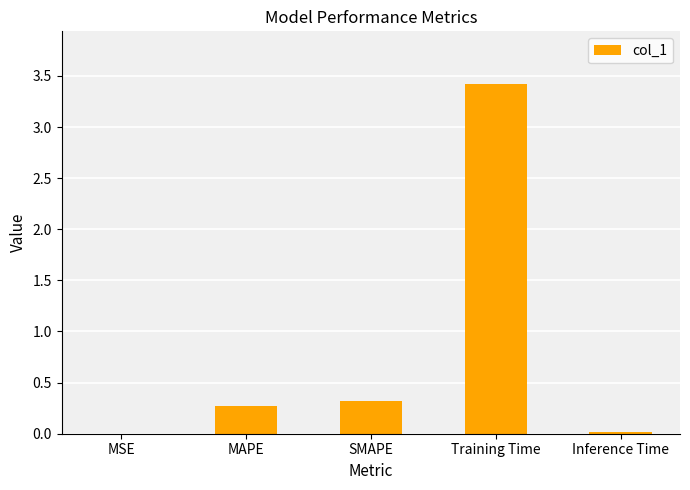

The value at SMAPE is 0.1. True or false?

False